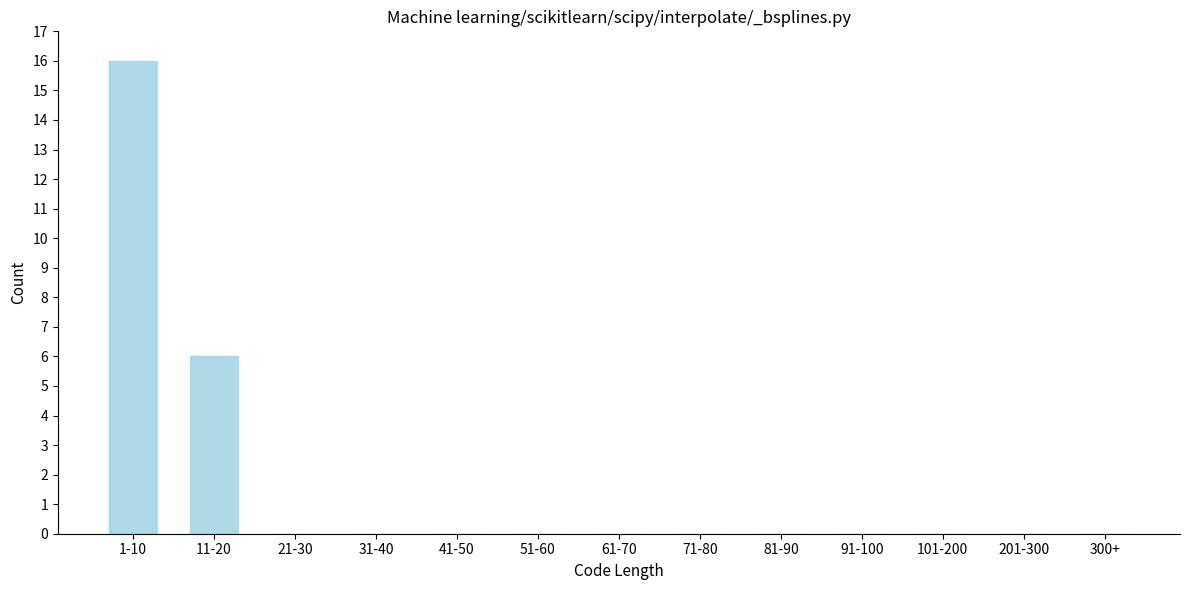

Reading left to right, what are all the values shown in this chart?

1-10=16	11-20=6	21-30=0	31-40=0	41-50=0	51-60=0	61-70=0	71-80=0	81-90=0	91-100=0	101-200=0	201-300=0	300+=0